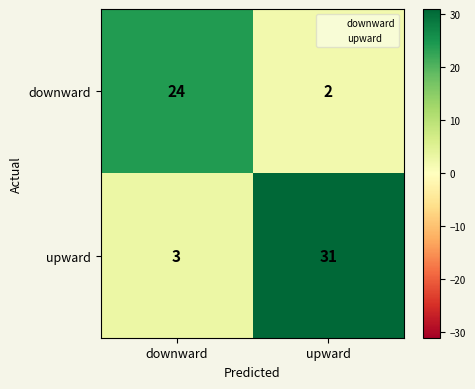

The upward series shows 5 at downward. True or false?

False